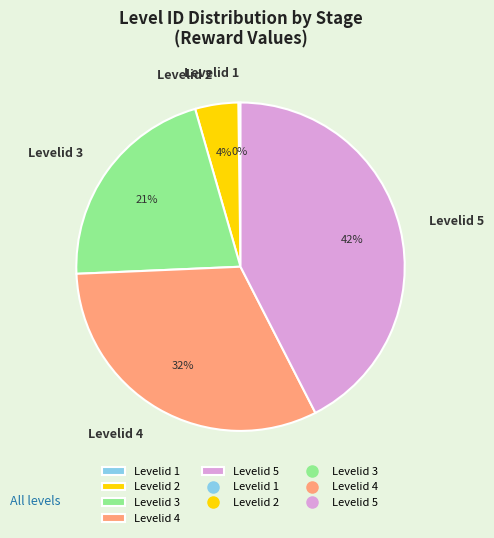

Does Levelid 3 represent more than half of the total?

No